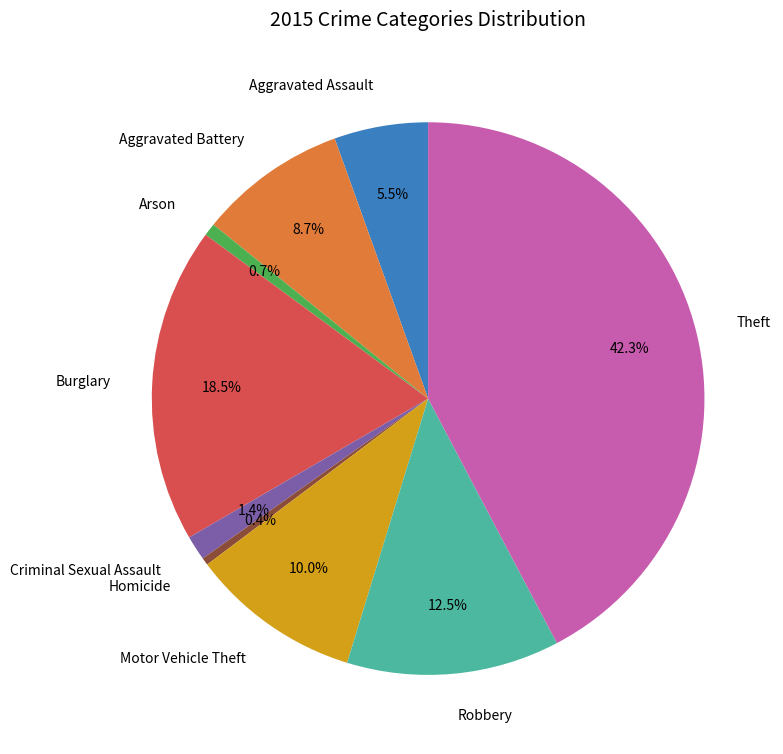

Between Aggravated Battery and Robbery, which is larger?

Robbery